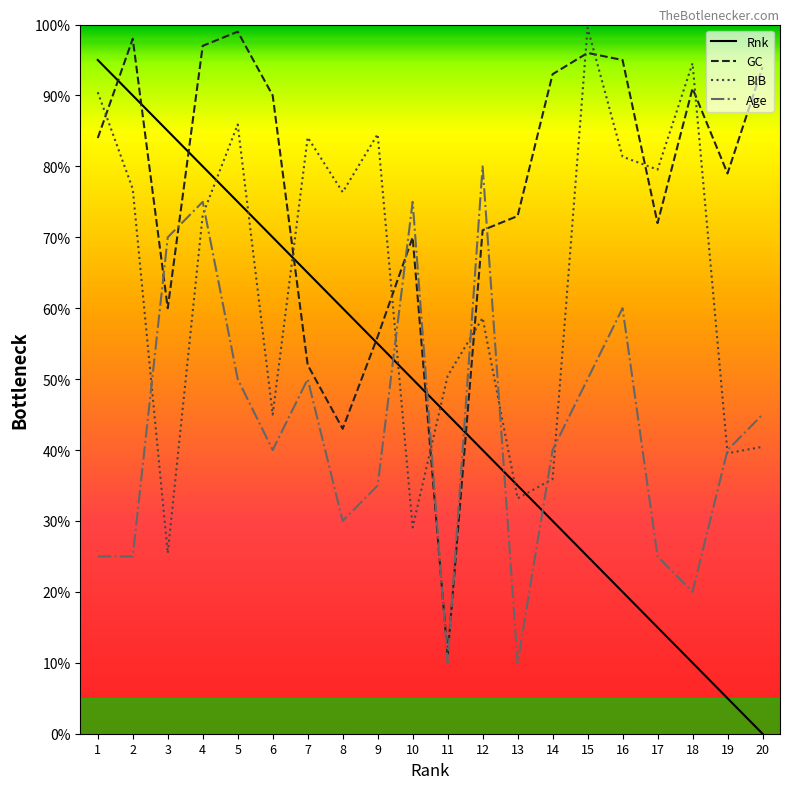

How many data points in GC are less than 84?

10